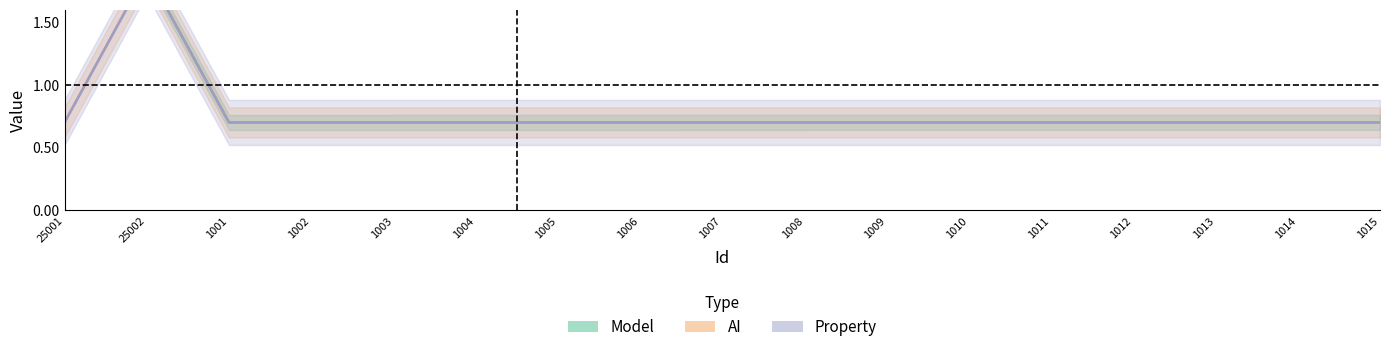

Is the value of Property at 1007 greater than the value of AI at 1009?

No